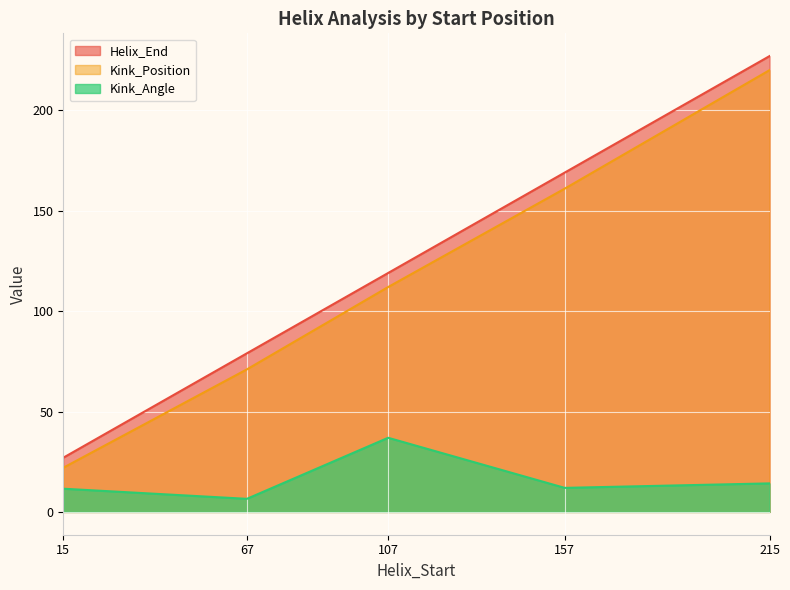

List the labels in order of Kink_Angle value, largest first.

107, 215, 157, 15, 67